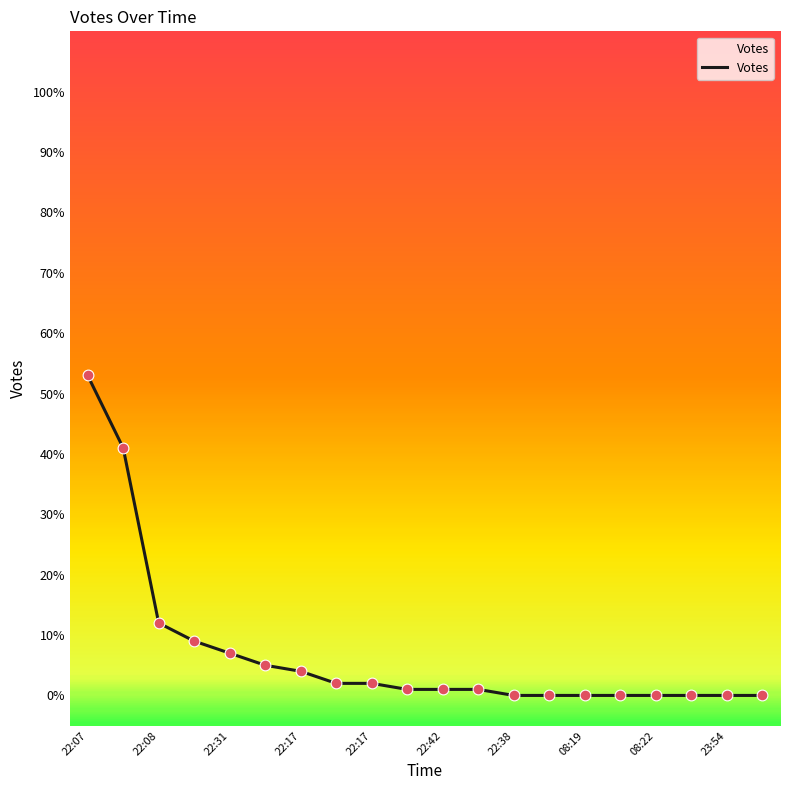

What is the maximum value shown in the chart?

53